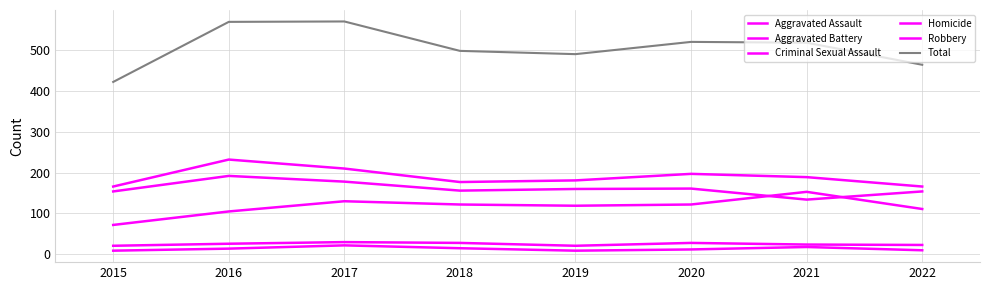

Does the chart display data point markers on the line(s)?

No